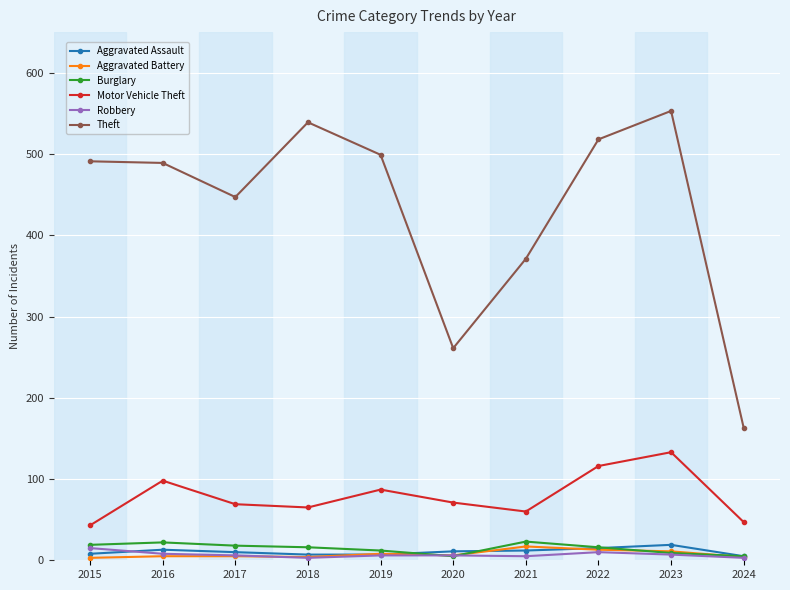

True or false: Burglary has more than 0 points higher than both neighbors.

True